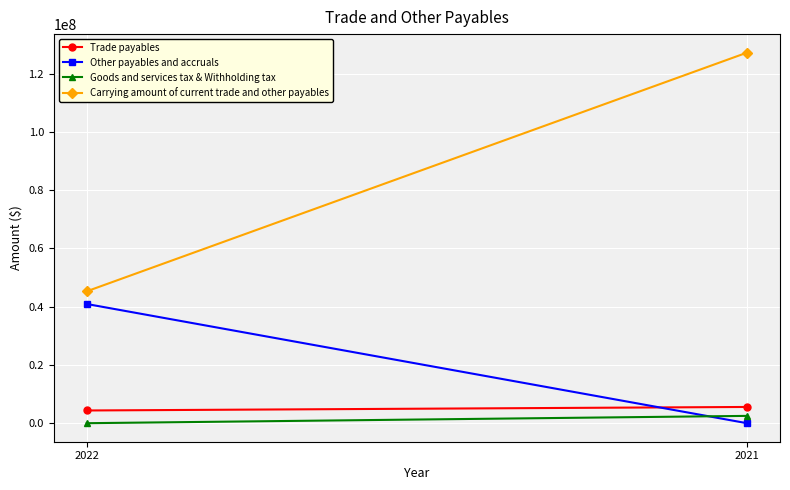

The Other payables and accruals series shows 40920513 at 2022. True or false?

True